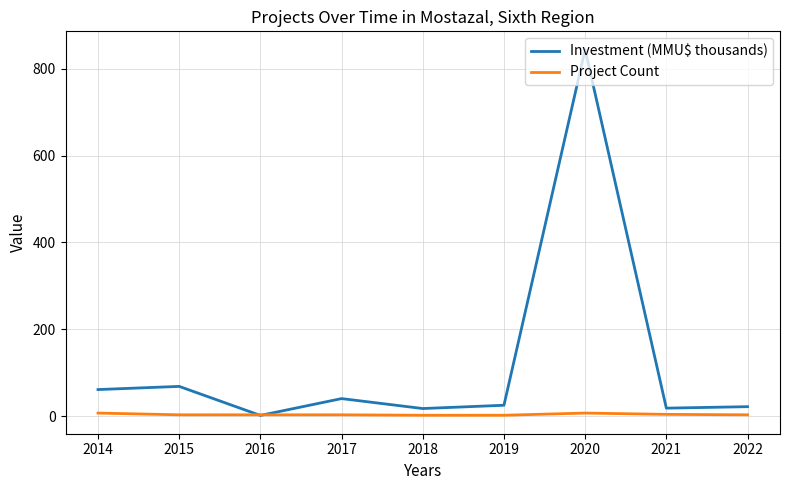

What is the greatest value displayed?

843.9